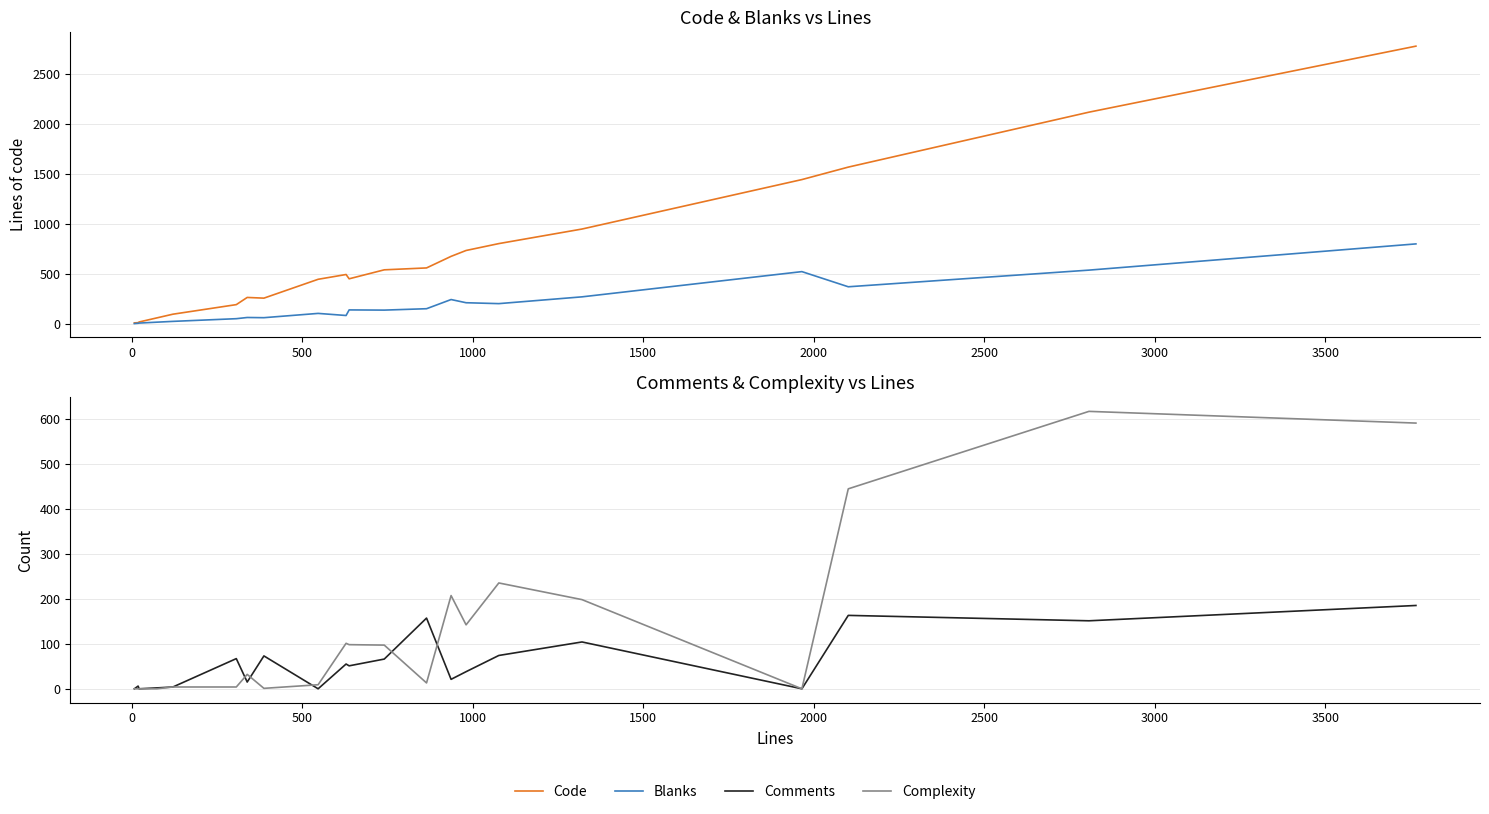

What is the sum of all Blanks values?

3960